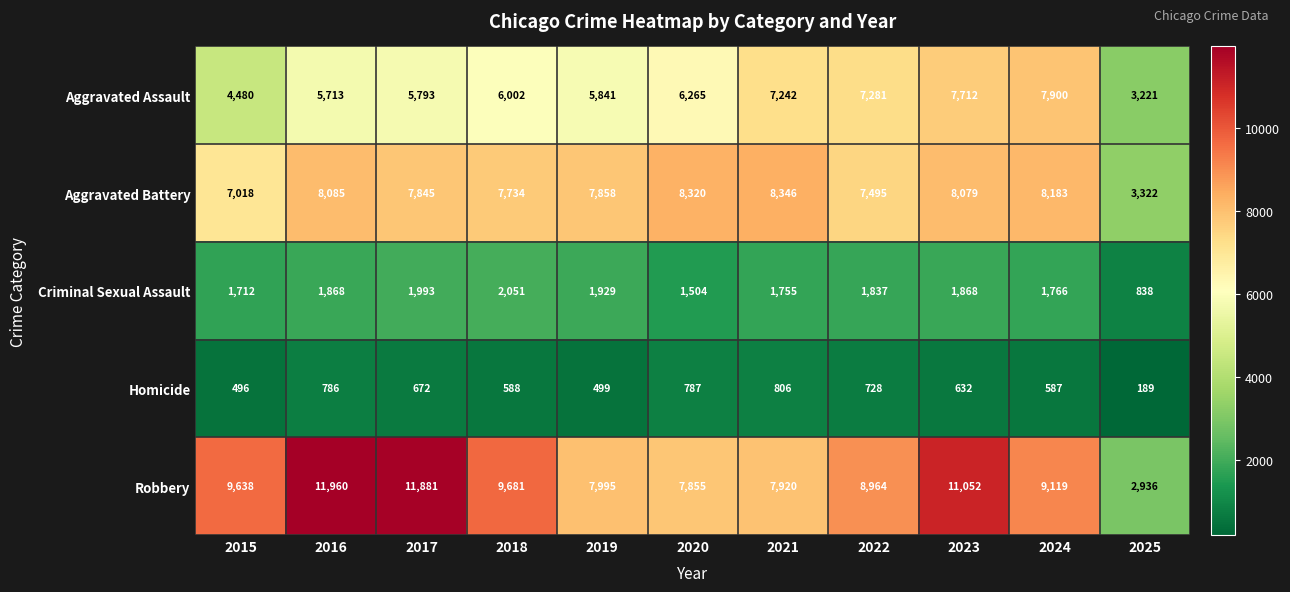

What is the difference between the highest and lowest values at 2021?

7540